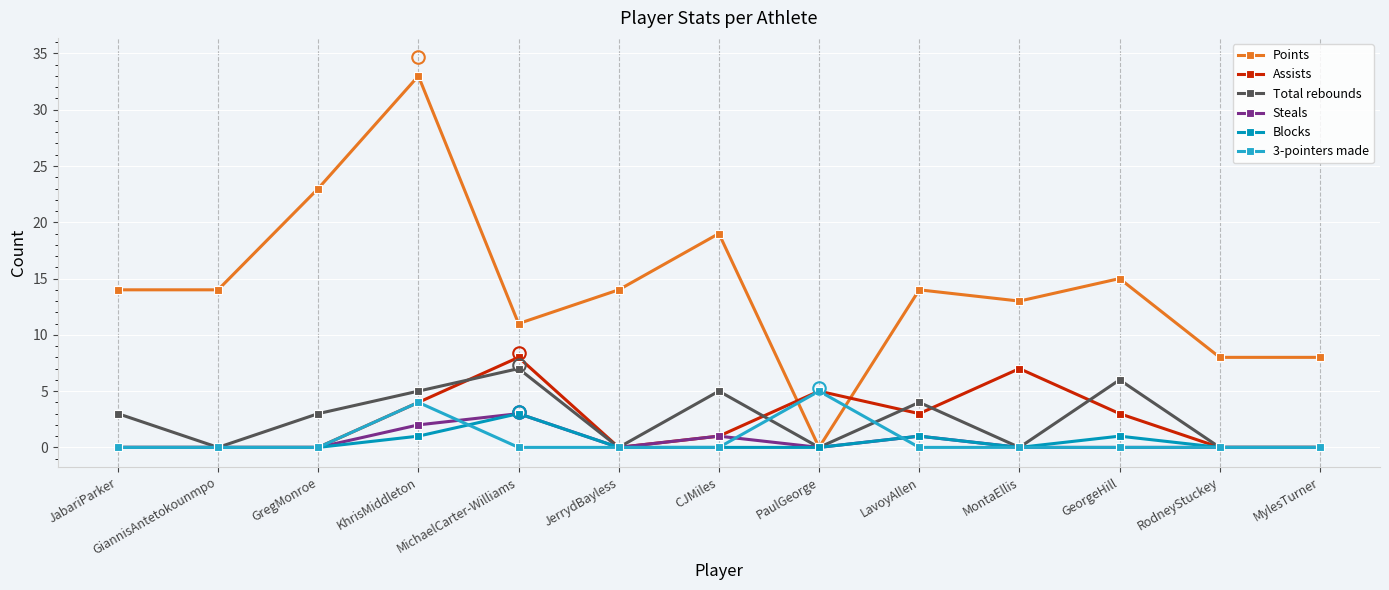

At how many categories does at least one series exceed 21?

2